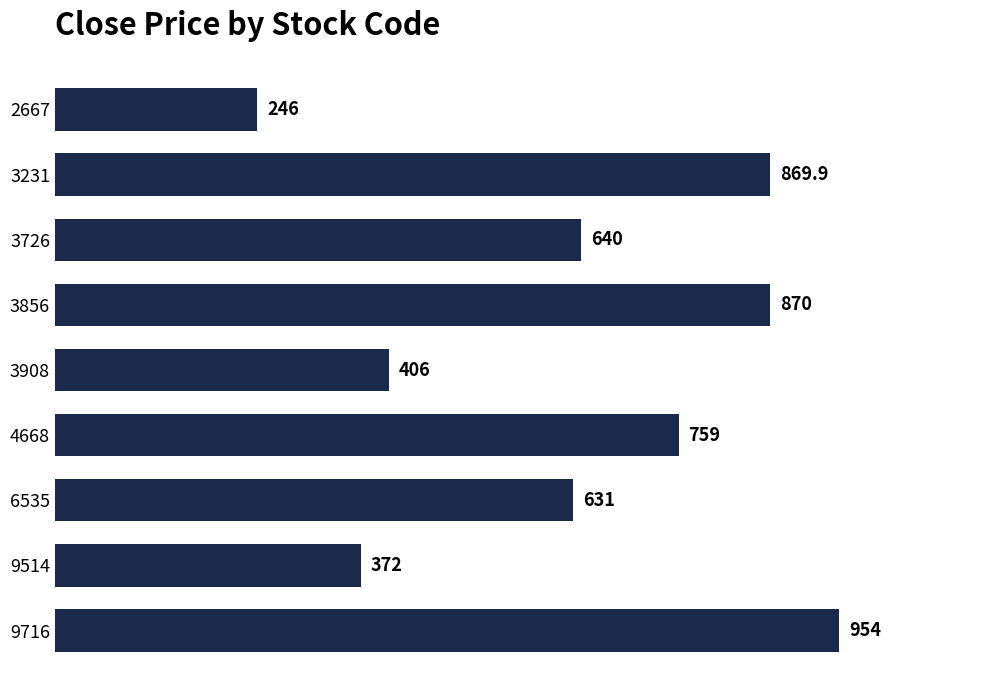

Where is the data nearest to the value 600?

6535